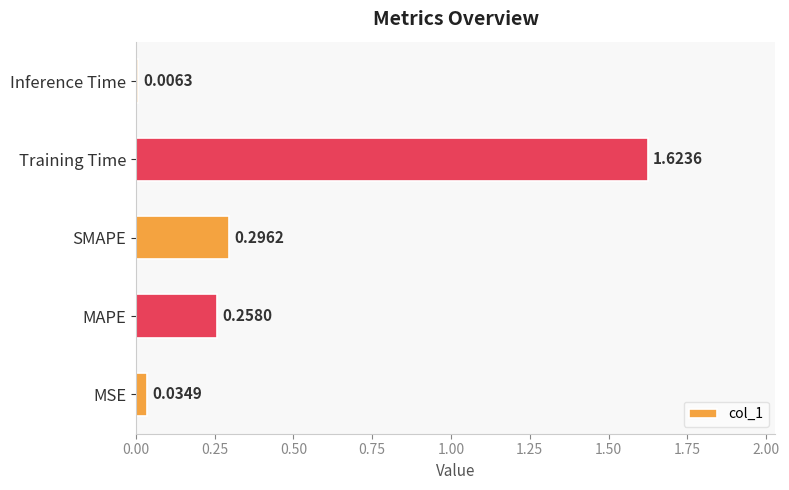

How many data points does each series have?

5